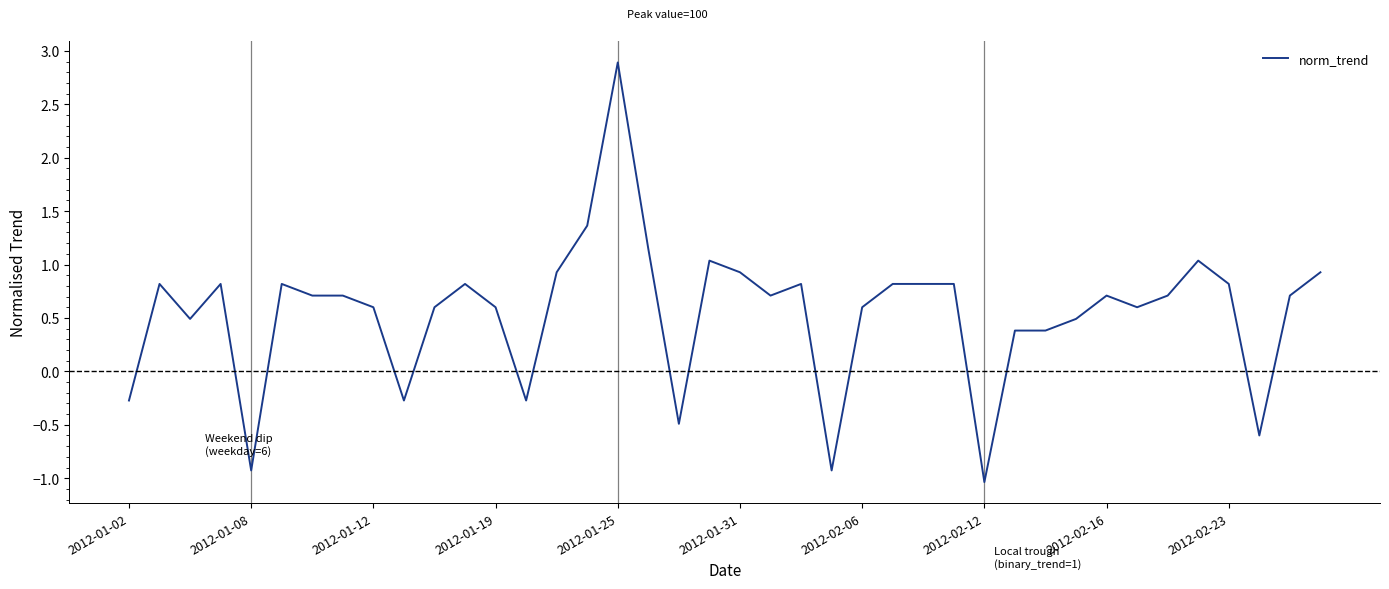

What is the greatest value displayed?

2.9